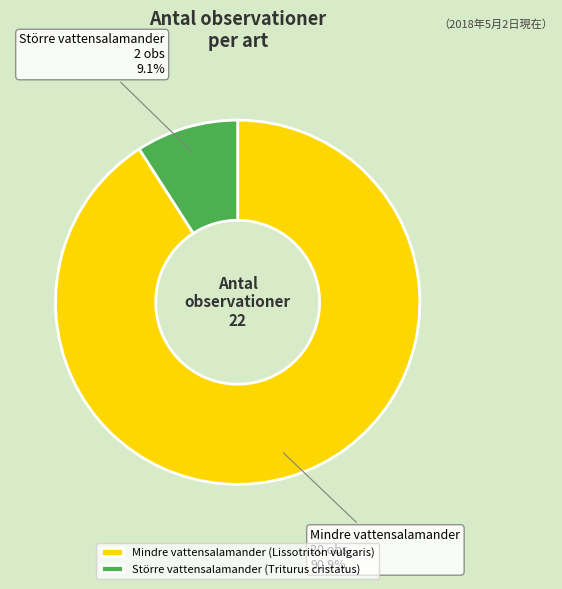

How many slices are in this pie chart?

2